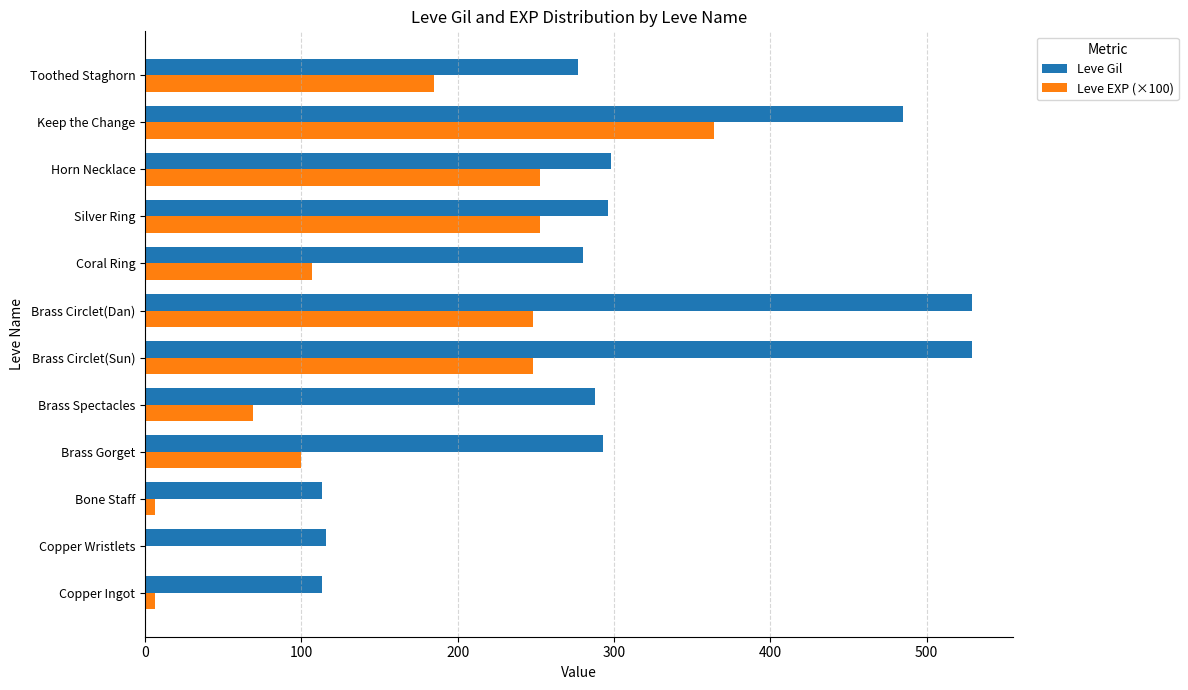

Which series has the largest total across all categories?

Leve Gil